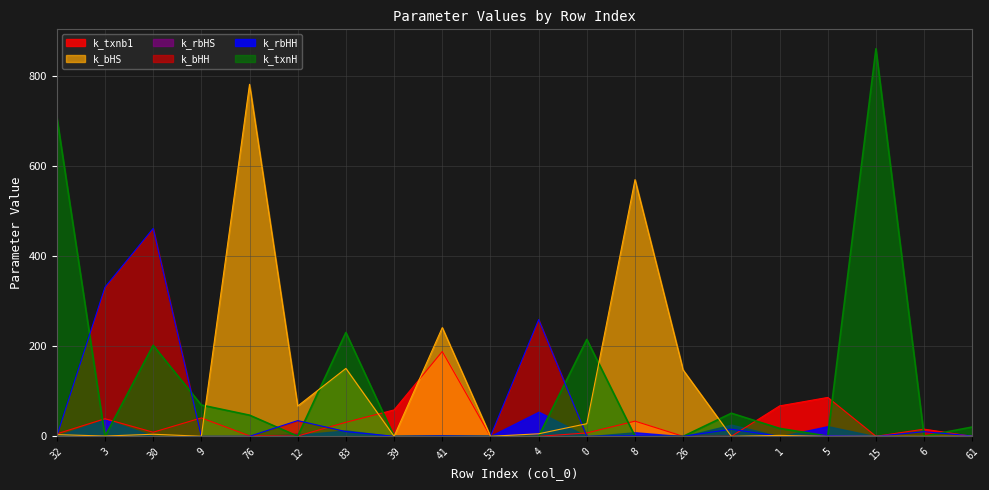

Which series ends up on top after the final intersection of k_txnH and k_txnb1?

k_txnH